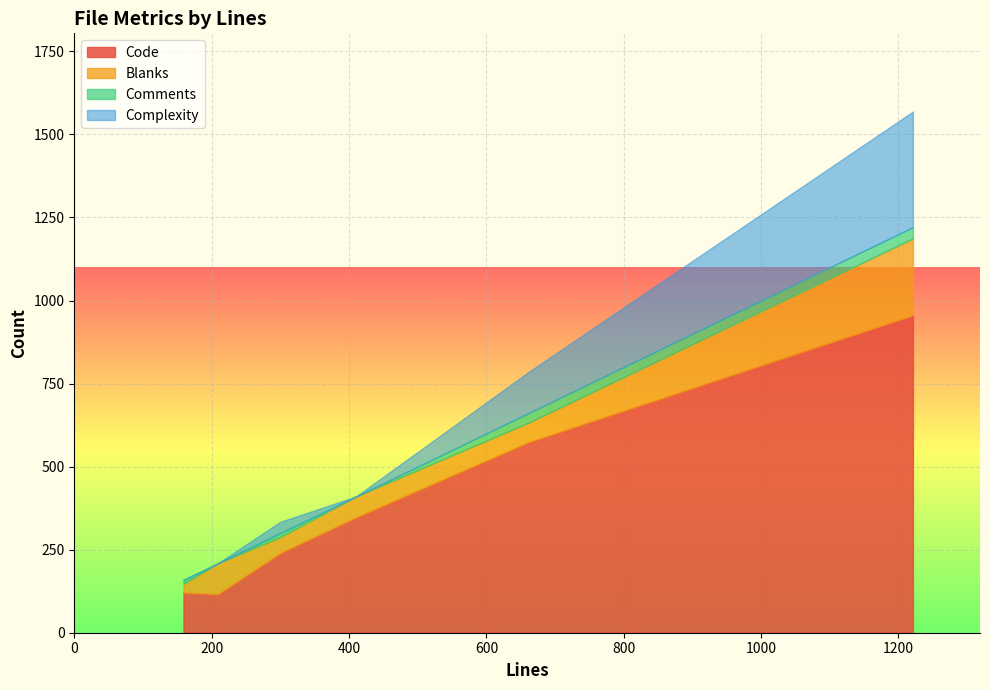

At how many categories does at least one series exceed 657?

1